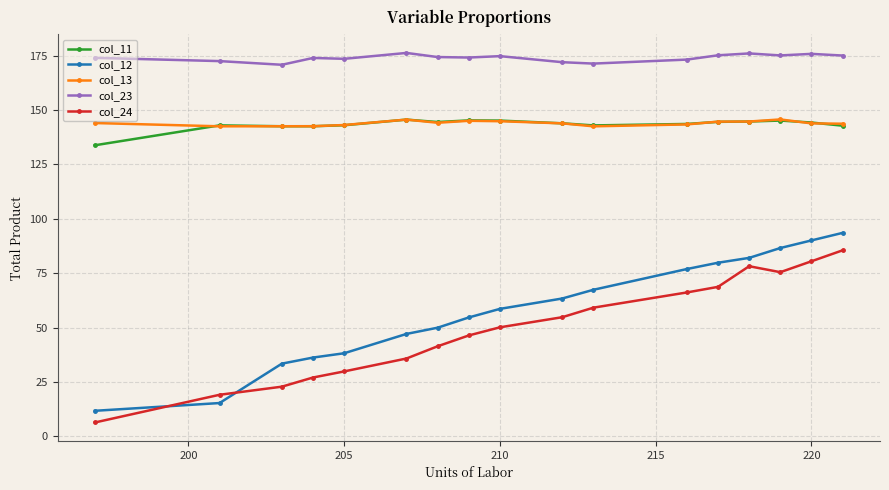

Which series has the largest range (max minus min)?

col_12